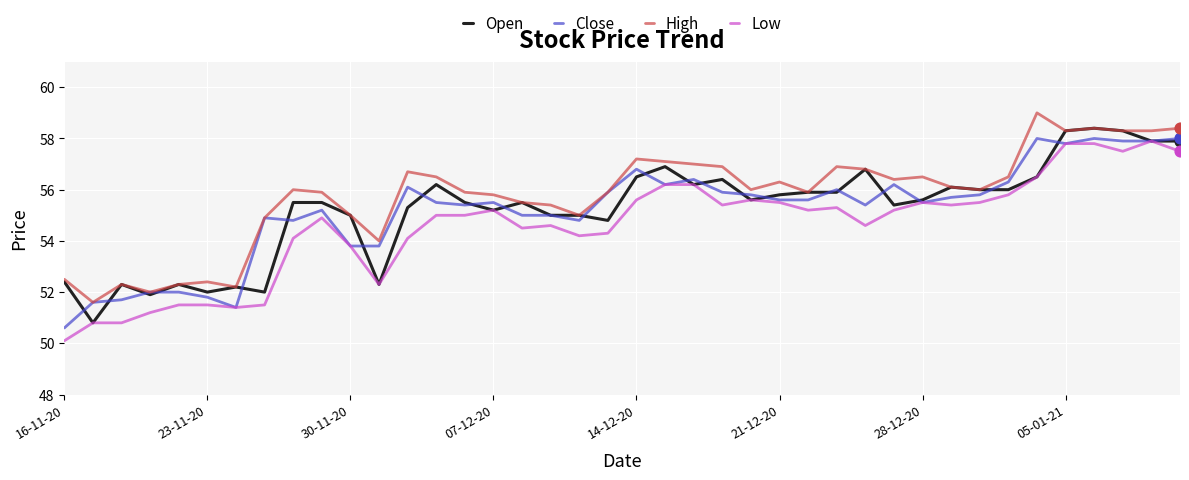

Which series has the largest total across all categories?

High